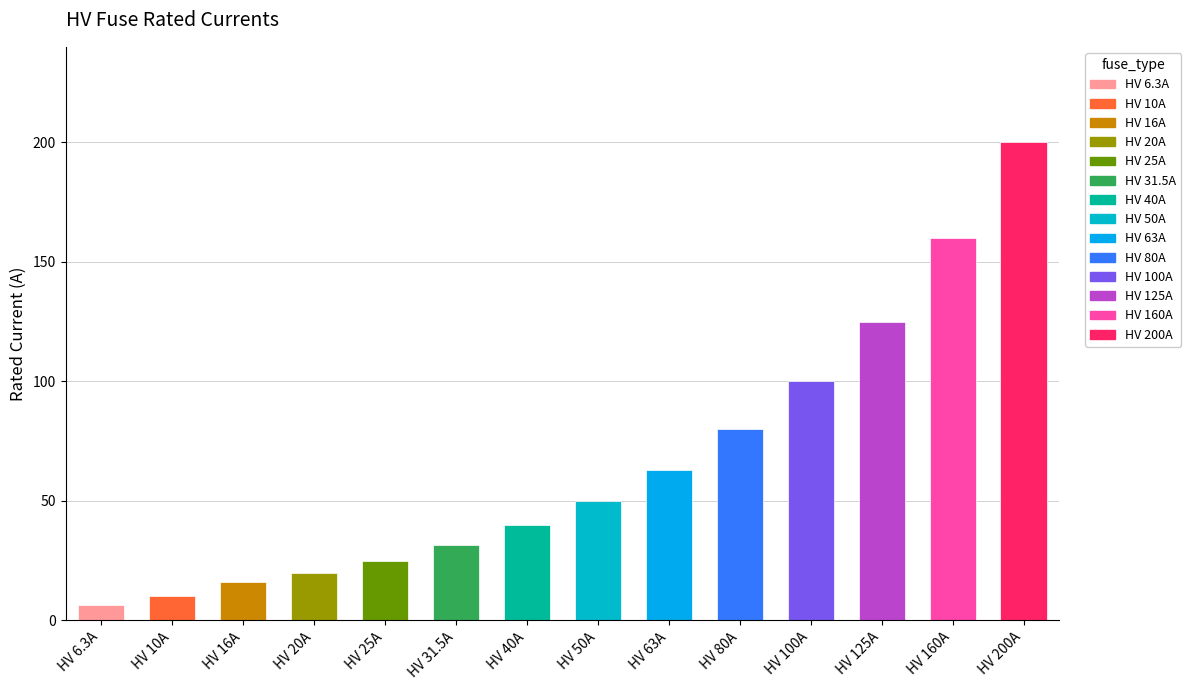

What is the change in value from HV 80A to HV 160A?

+80.0